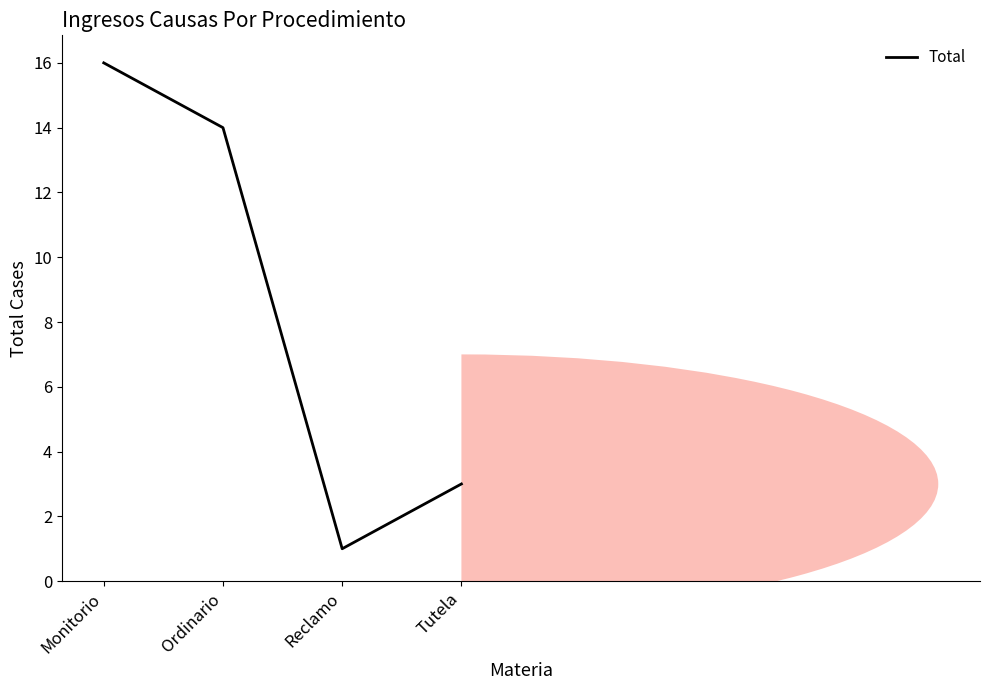

How many data points are above 14?

1